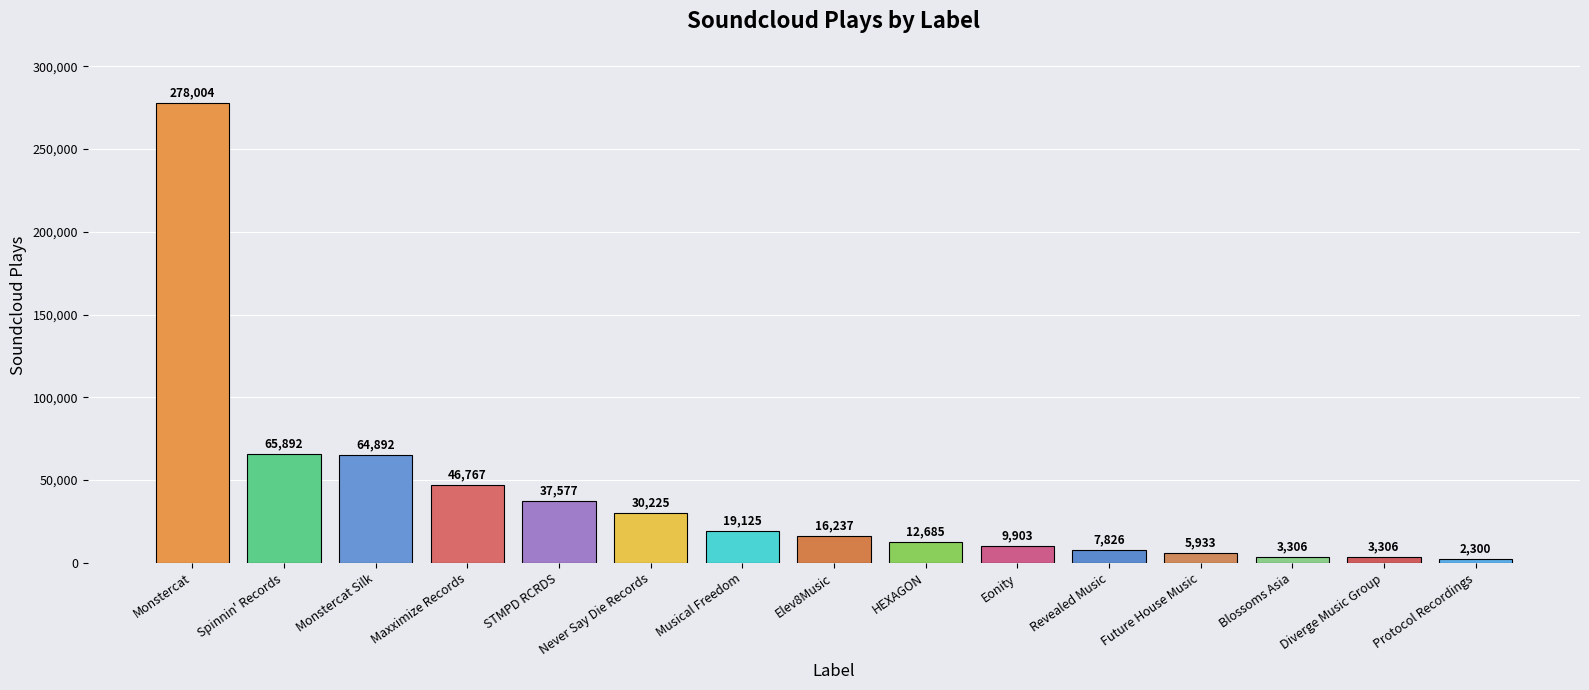

What is the change in value from STMPD RCRDS to Blossoms Asia?

-34271